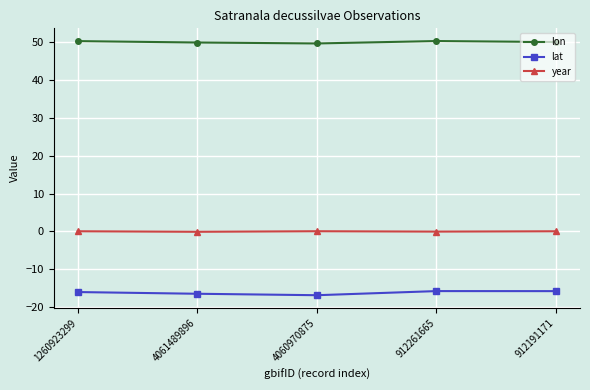

The lon series shows 73.5 at 4060970875. True or false?

False